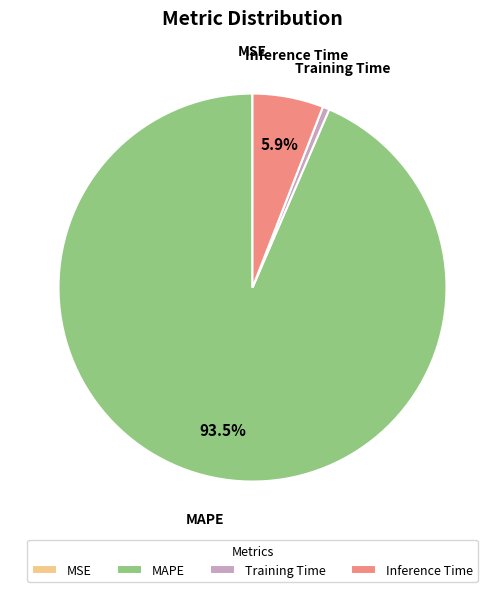

Is MAPE the majority of the pie?

Yes